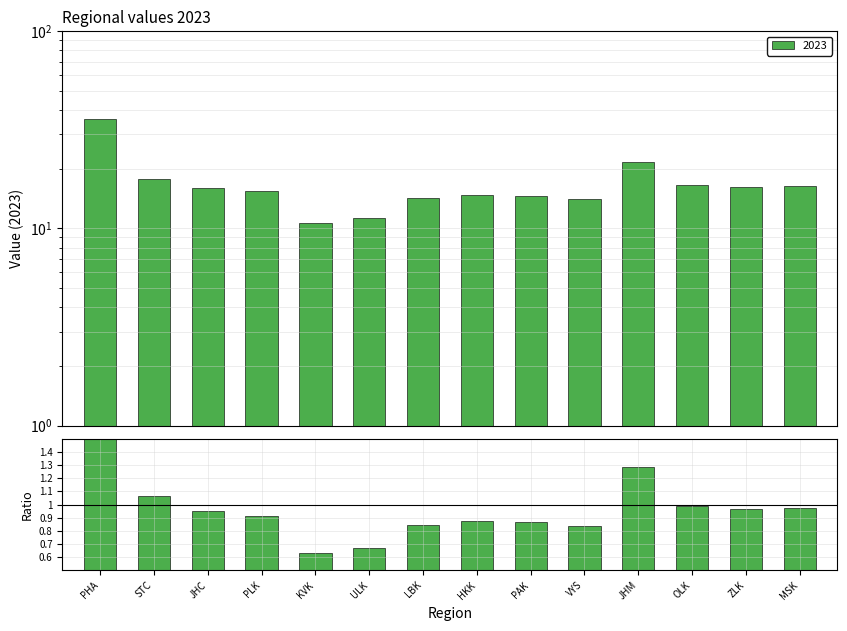

Rank the categories by value from lowest to highest.

KVK, ULK, VYS, LBK, PAK, HKK, PLK, JHC, ZLK, MSK, OLK, STC, JHM, PHA